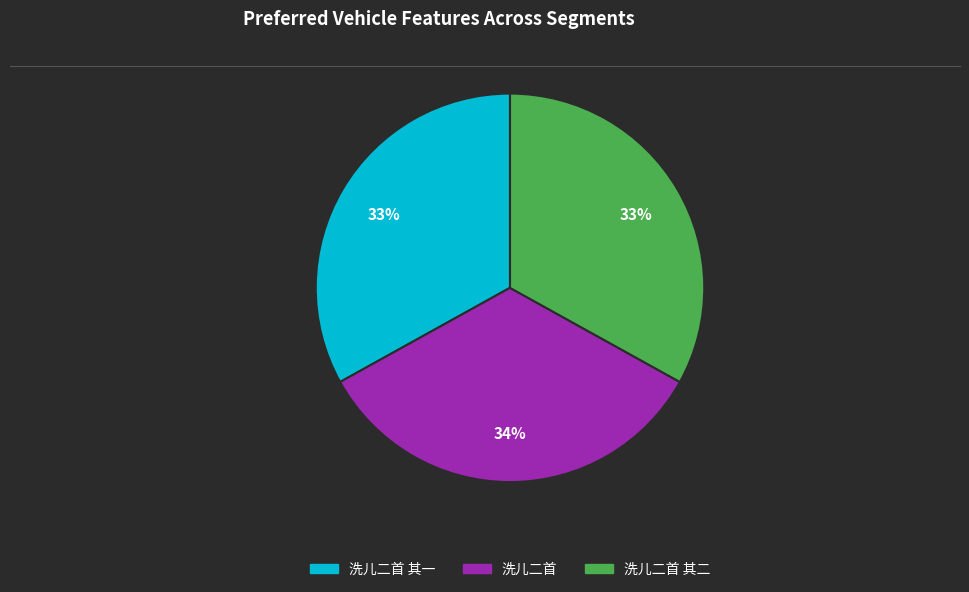

Is there a majority slice in this chart?

No